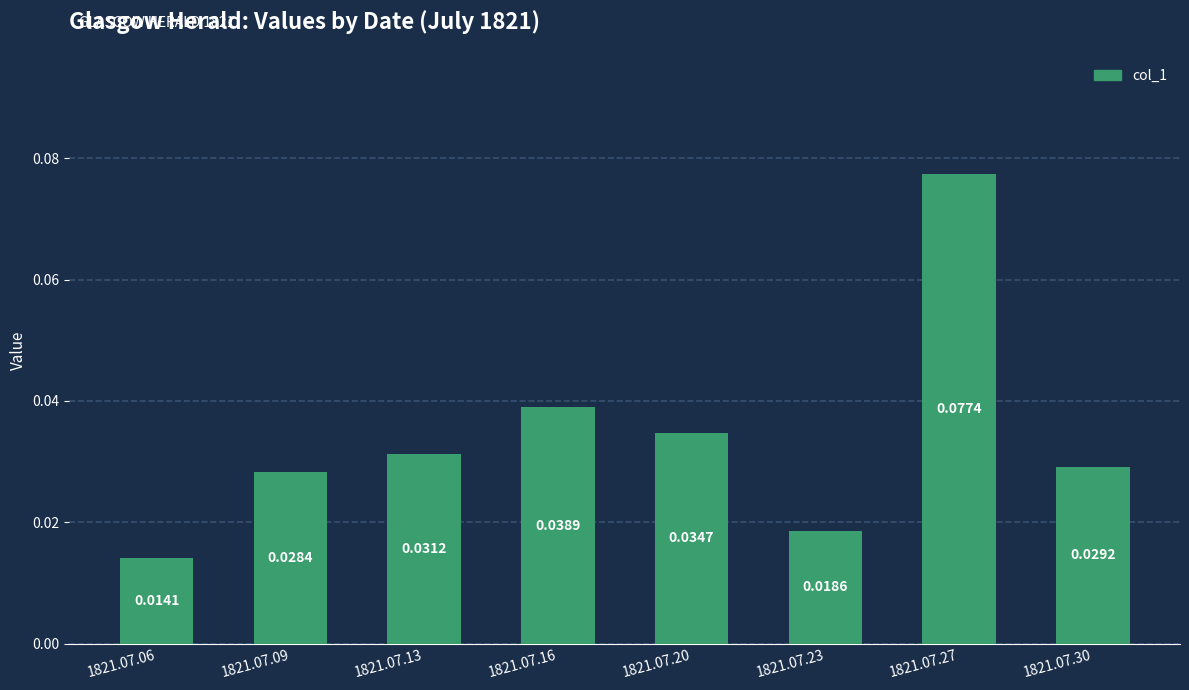

The chart shows a value of 0.1 at 1821.07.09. True or false?

False